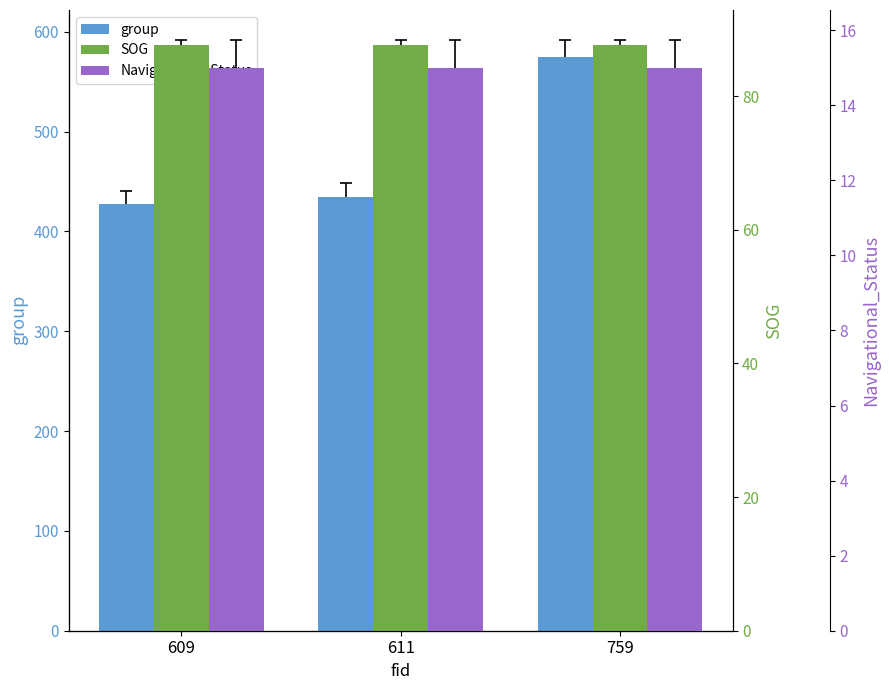

How many distinct data groups are displayed?

3